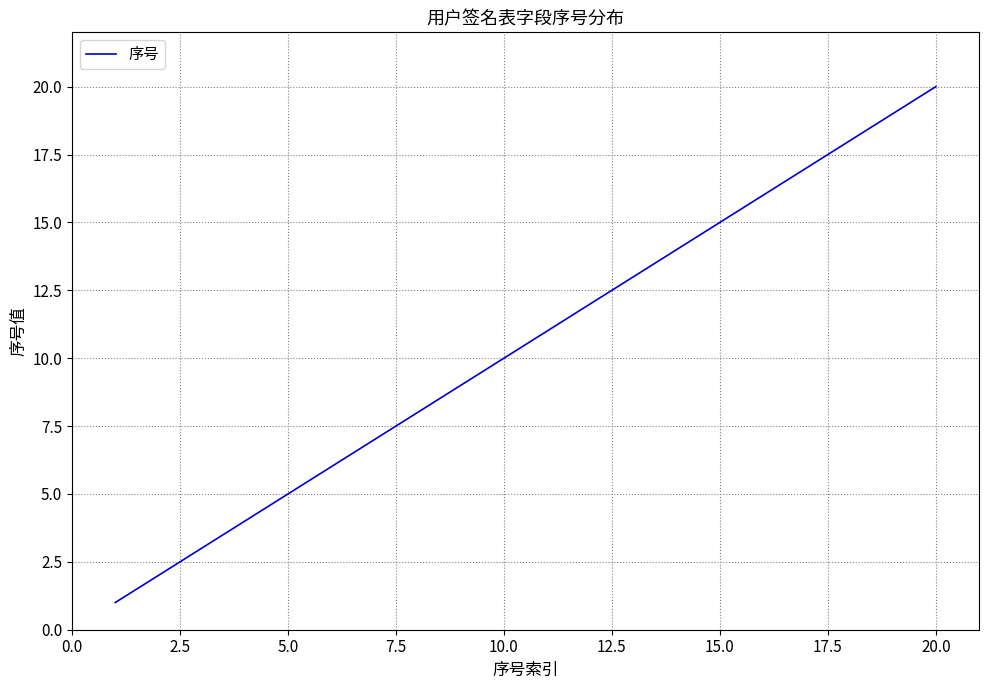

What is the maximum value shown in the chart?

20